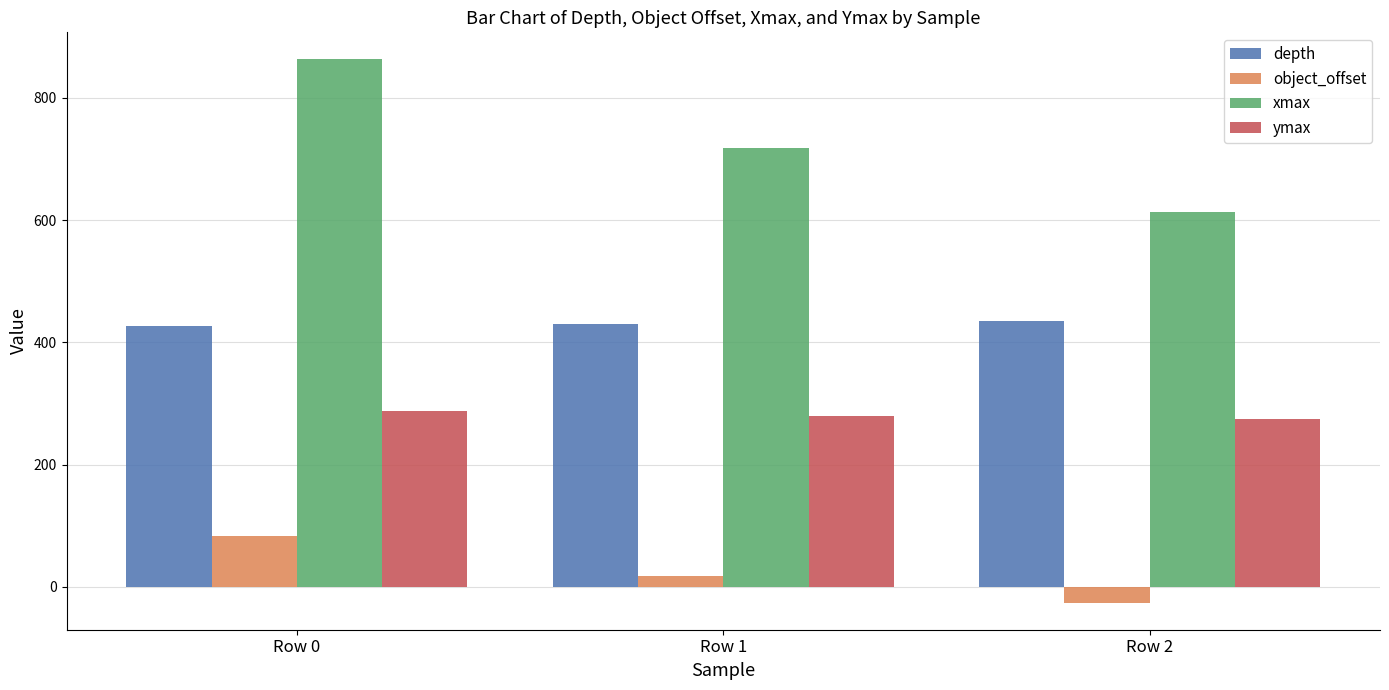

At which category is the sum across all series the highest?

Row 0